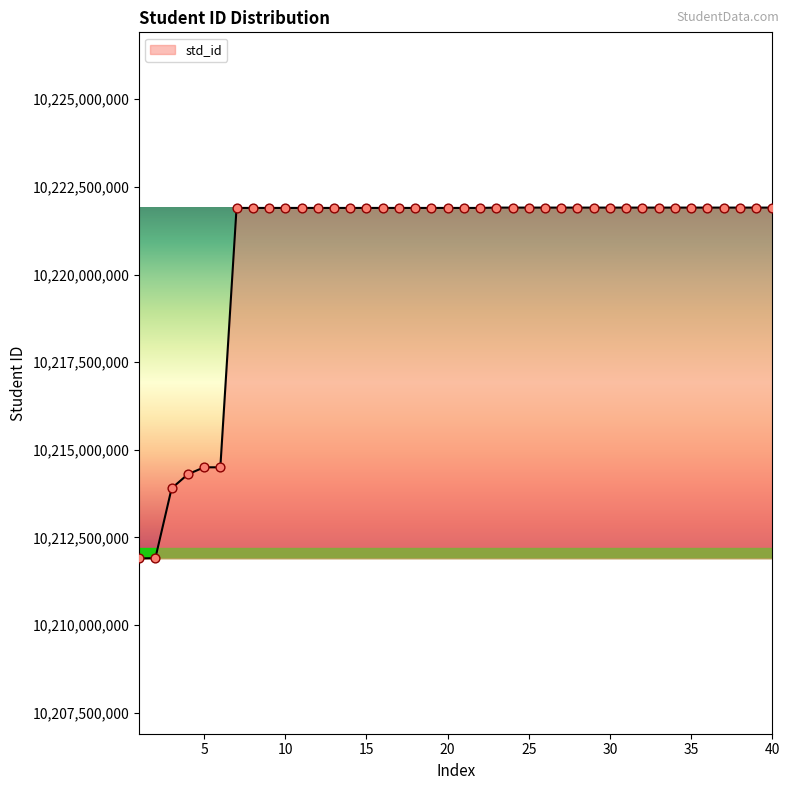

What is the maximum value shown in the chart?

10221910037